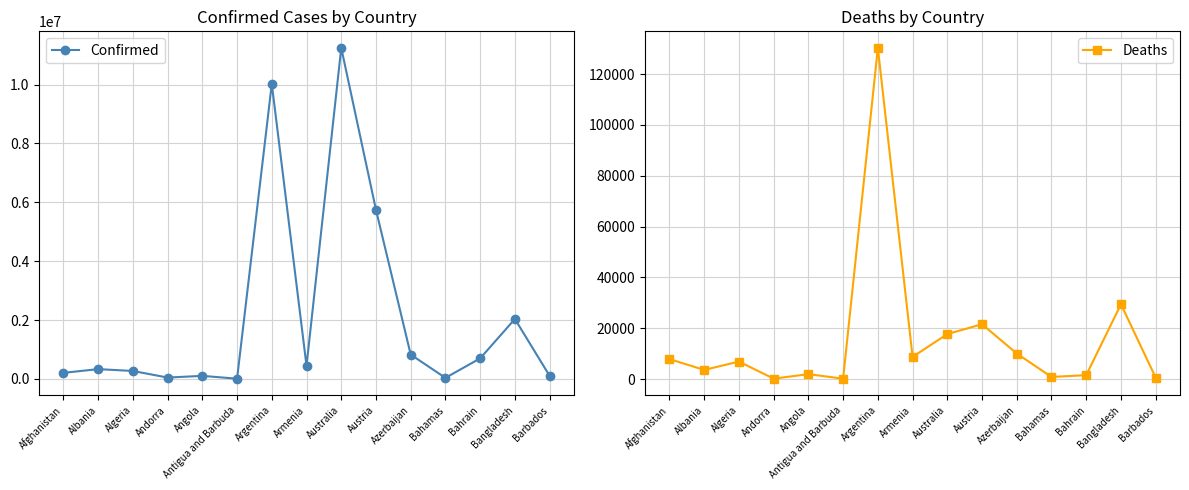

True or false: Confirmed and Deaths intersect in this chart.

False